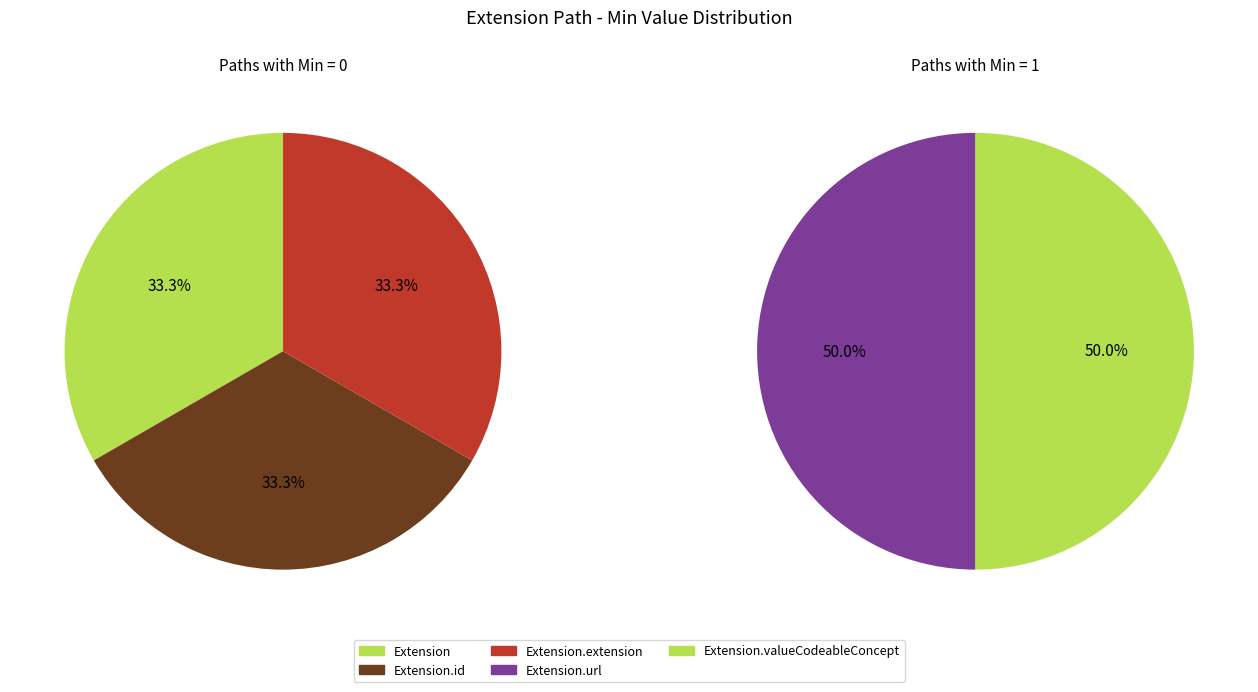

Count the number of slices in the pie.

5